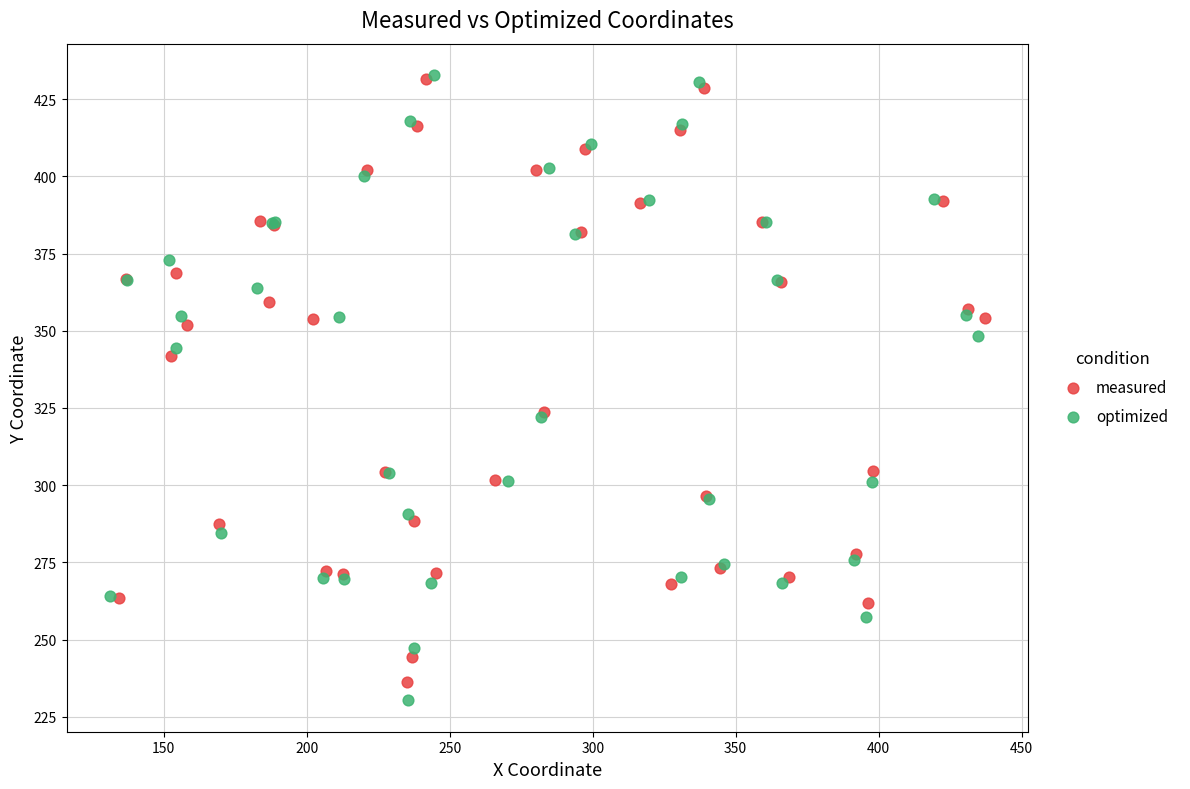

Which series has the largest Y range (max minus min)?

optimized